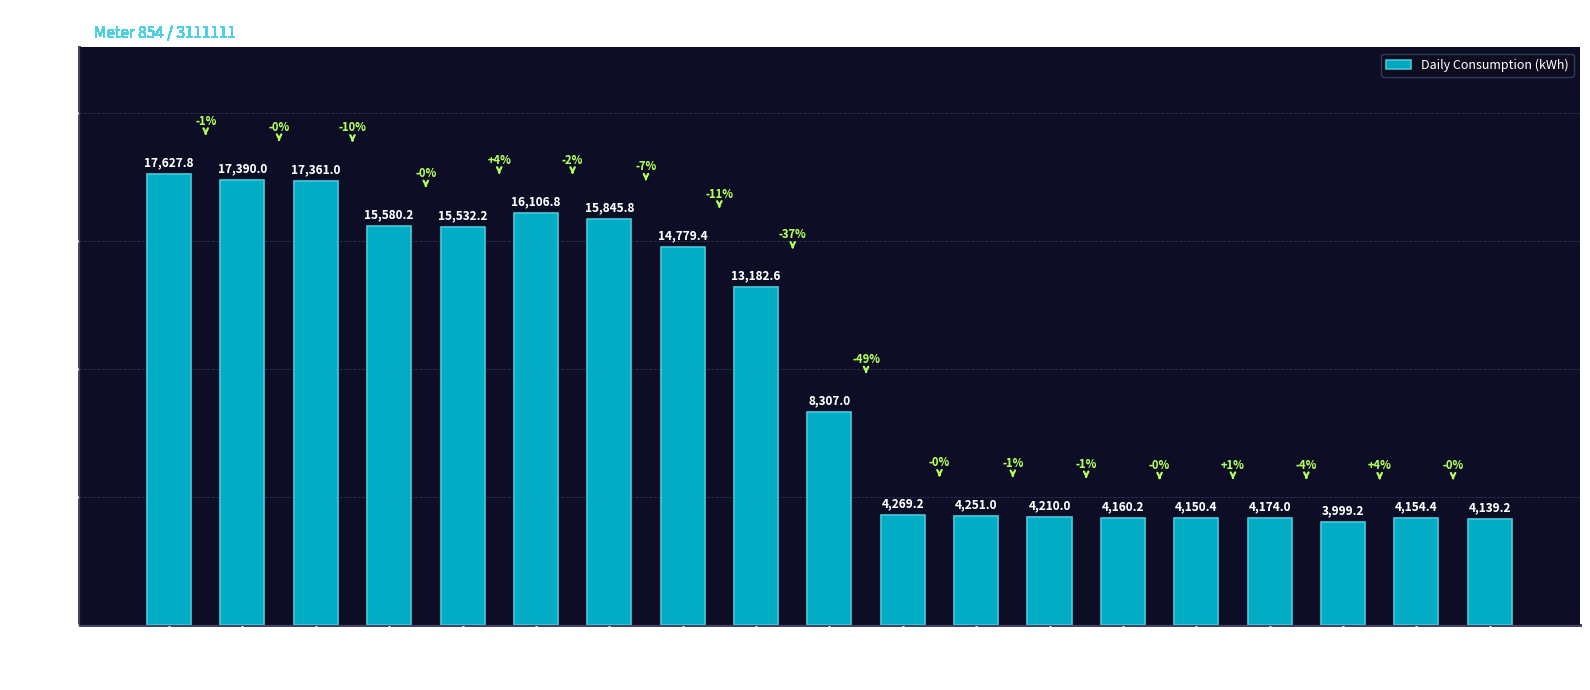

Read the value at 2015-09-03.

17361.0